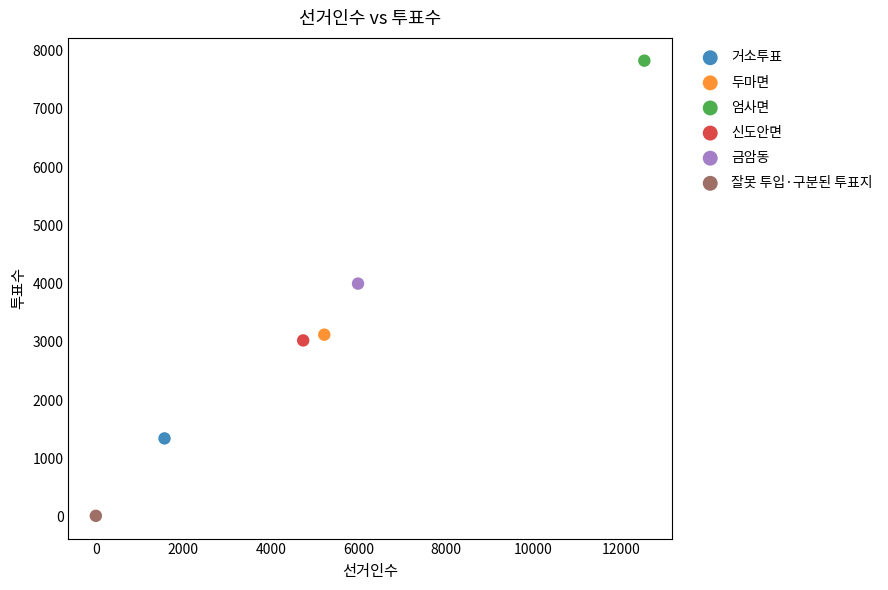

What are all the series names shown in the legend?

거소투표, 두마면, 엄사면, 신도안면, 금암동, 잘못 투입·구분된 투표지